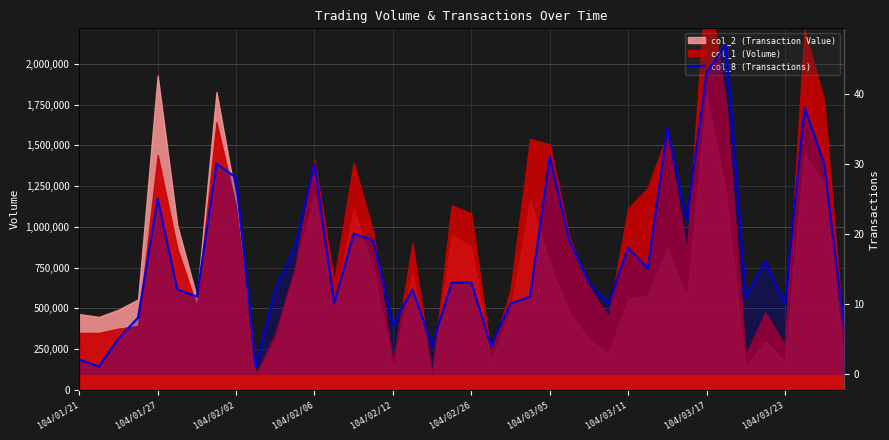

At which label is the value closest to 24?

104/01/27